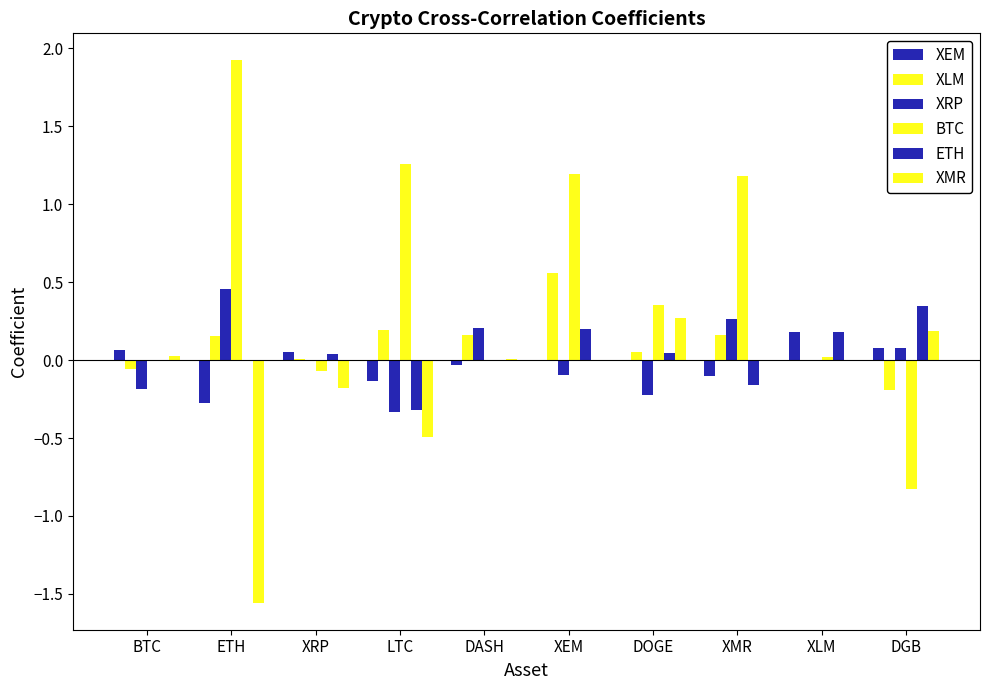

Which category has the lowest value across all series?

ETH